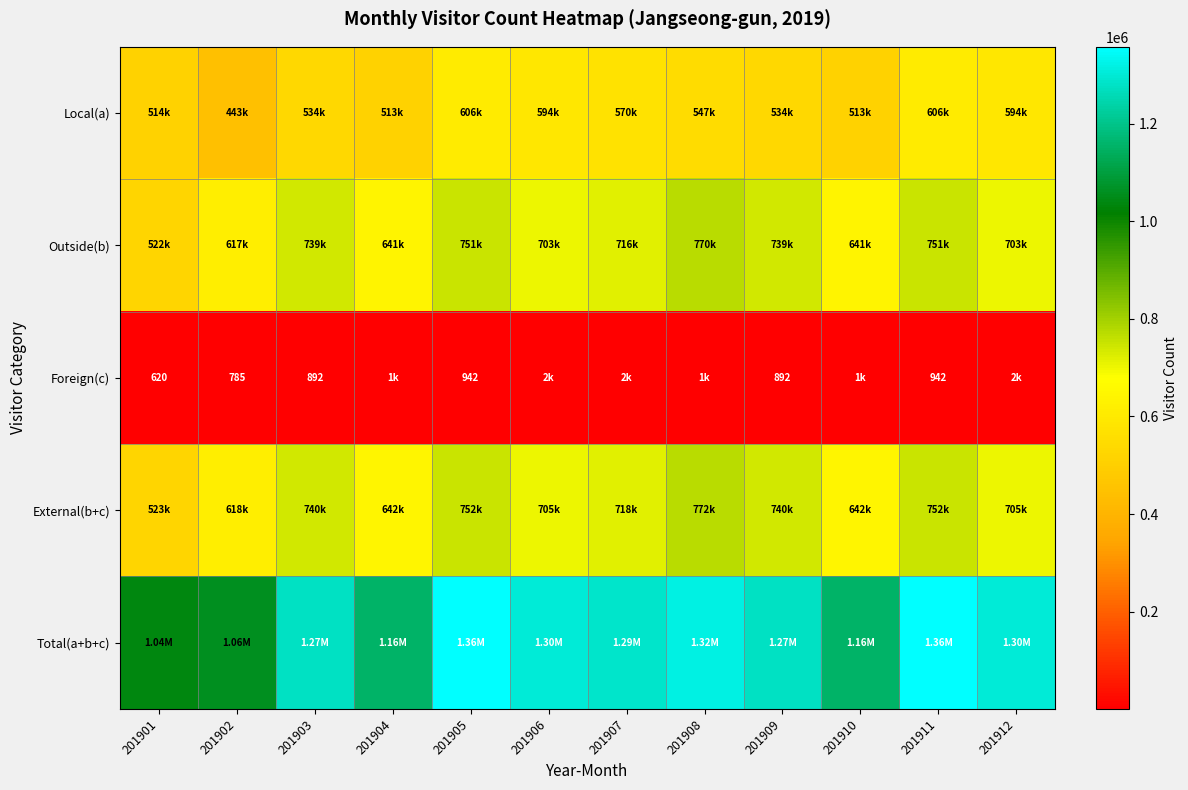

True or false: External(b+c) has a value of 358939 at 201901.

False